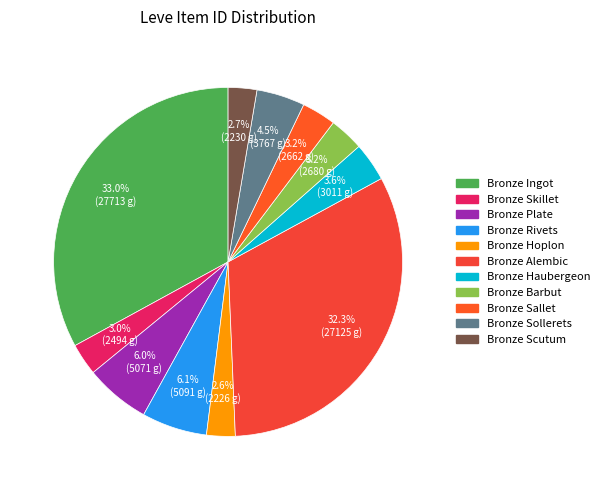

To the nearest percent, what portion does Bronze Rivets represent?

6%